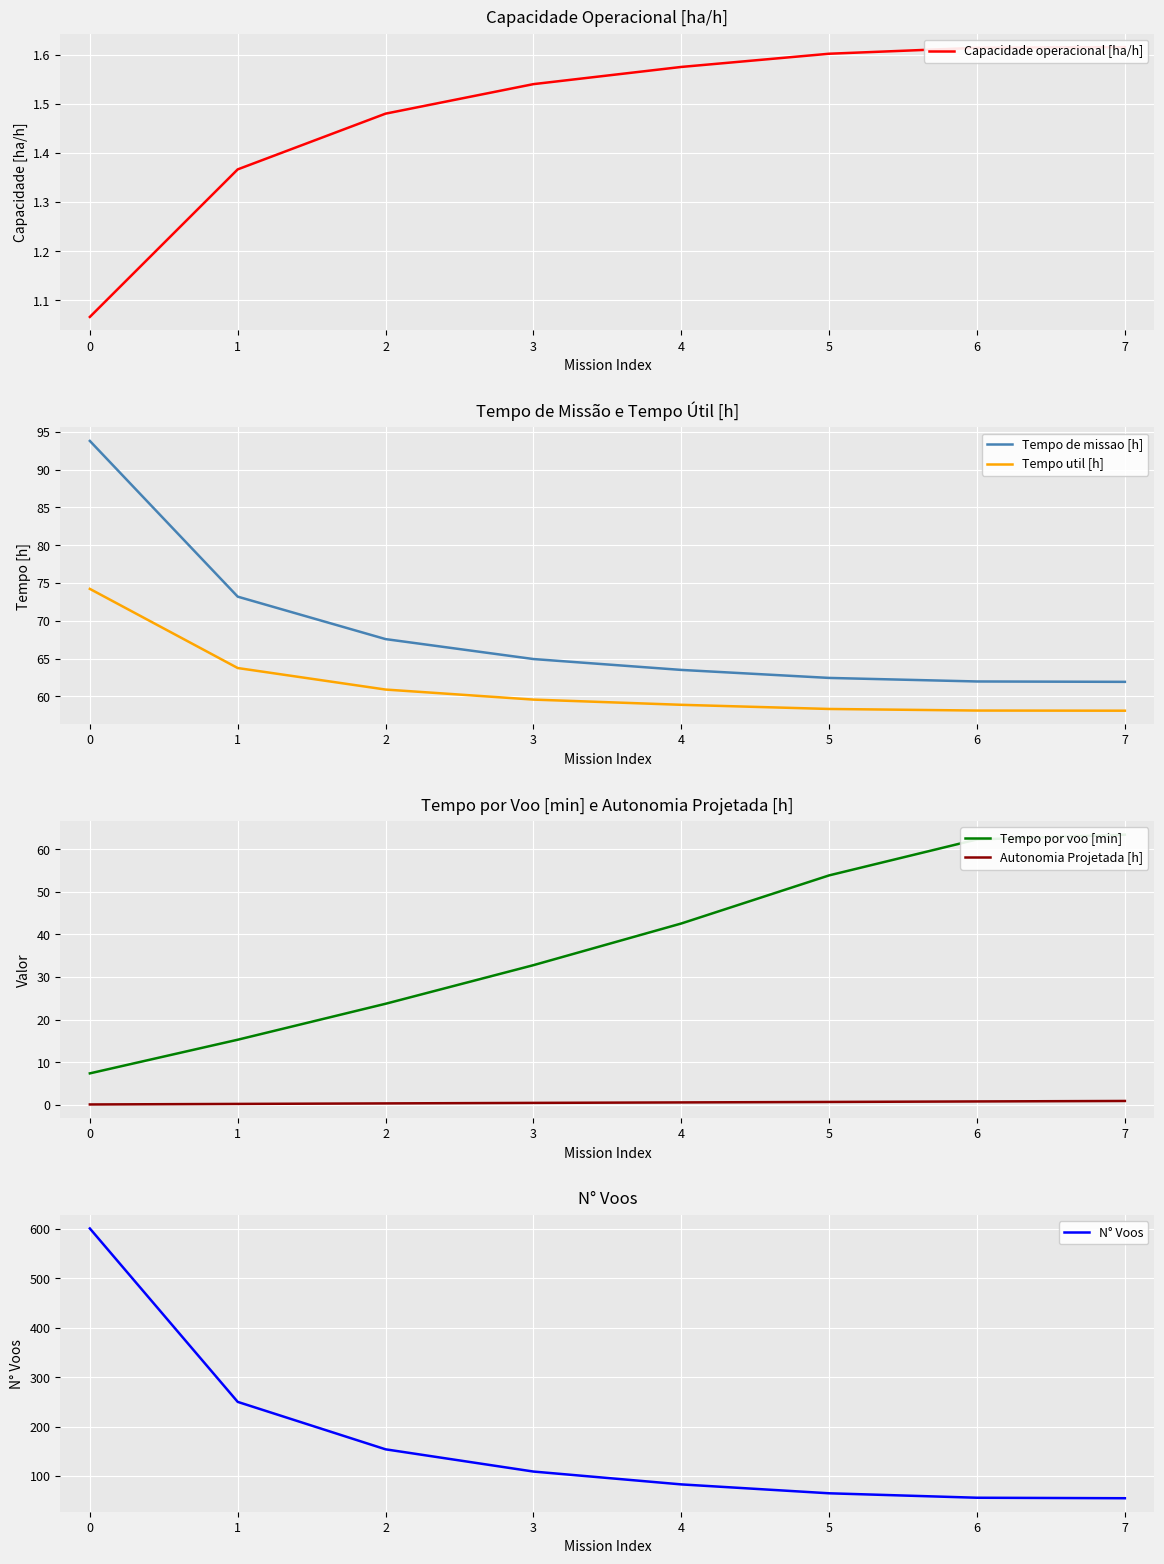

At 0, list the series in order from smallest to largest.

Autonomia Projetada [h], Capacidade operacional [ha/h], Tempo por voo [min], Tempo util [h], Tempo de missao [h], N° Voos